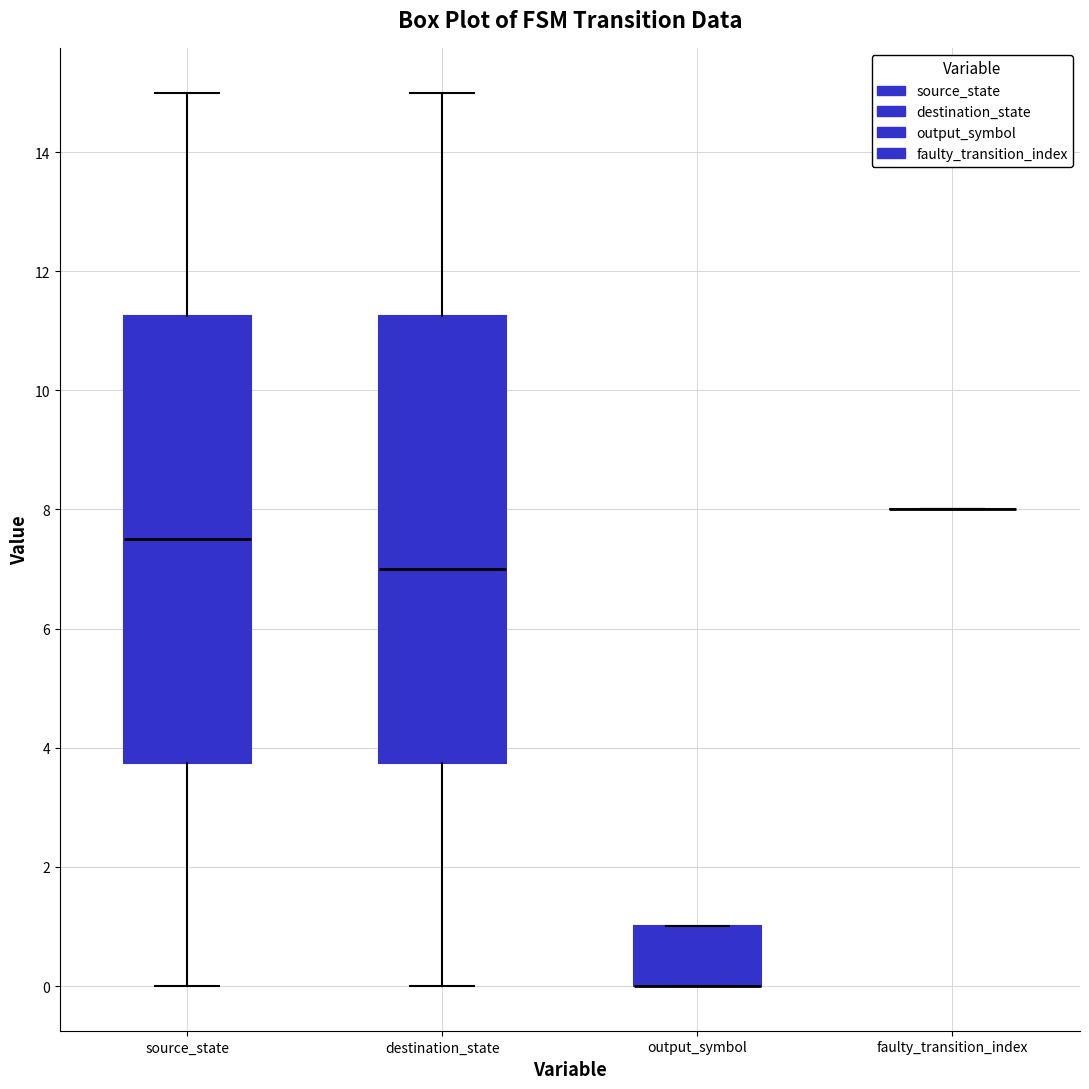

Where is the upper edge of the box for output_symbol on the y-axis? The values are not printed on the chart, so give them approximately, as read against the axis.

1.0